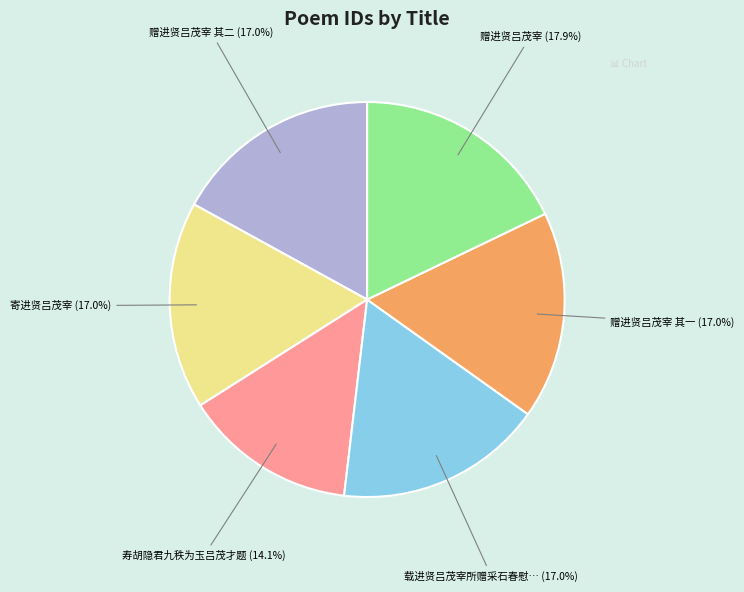

Is there any slice that represents more than half of the pie?

No